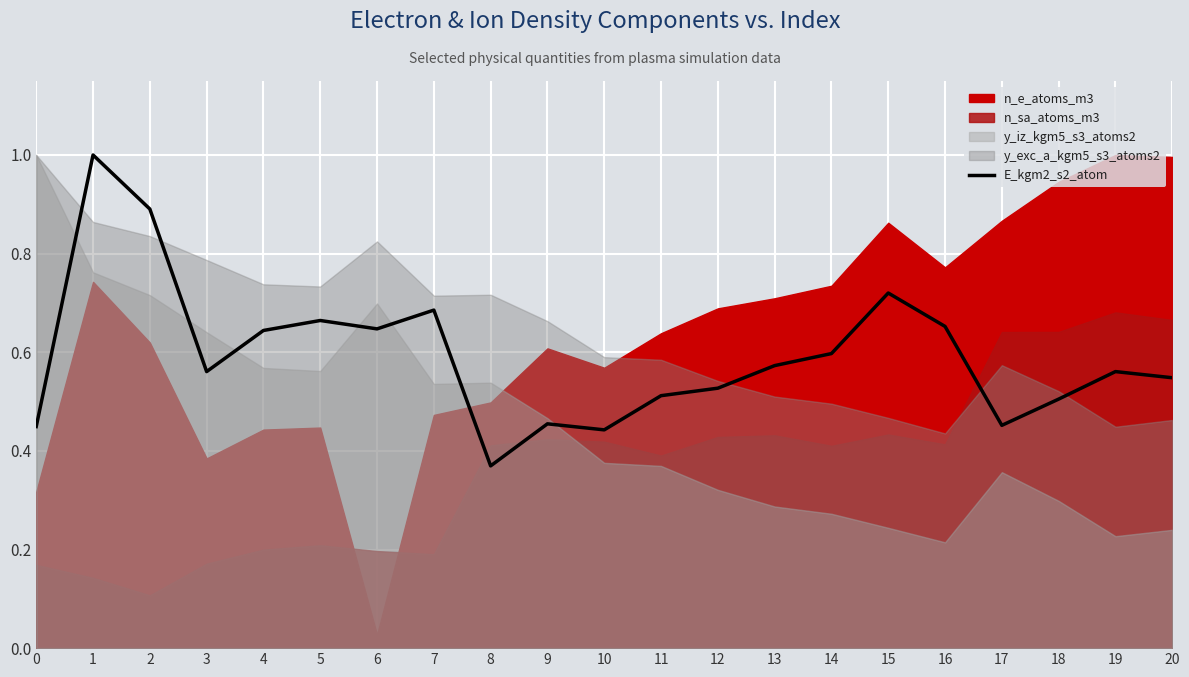

Read the value at 13.

0.6